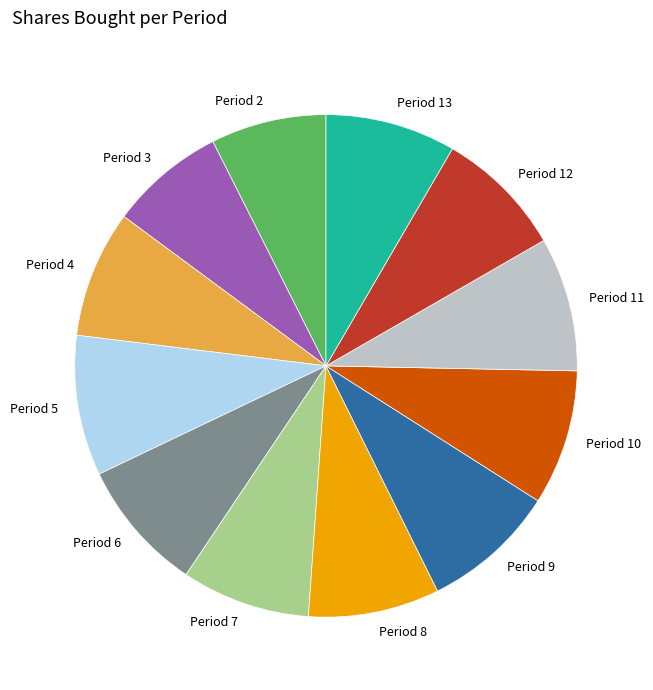

The Period 3 slice represents 7% of the pie. True or false?

True